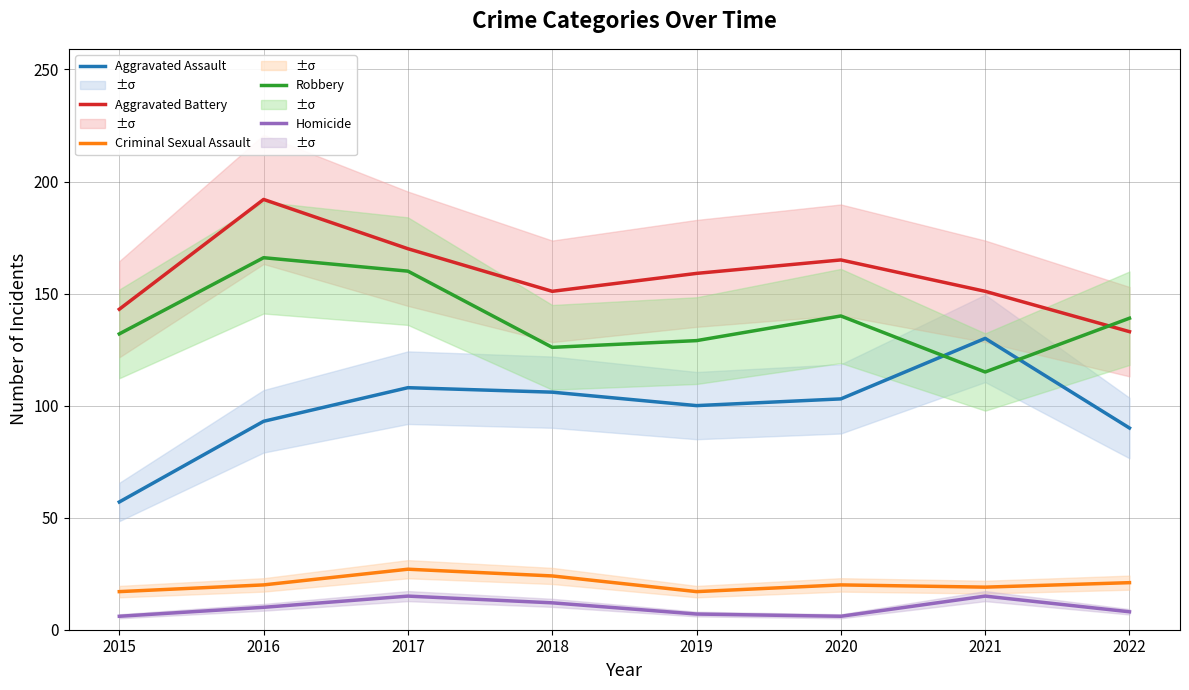

True or false: Aggravated Battery has more than 2 interior local peaks.

False